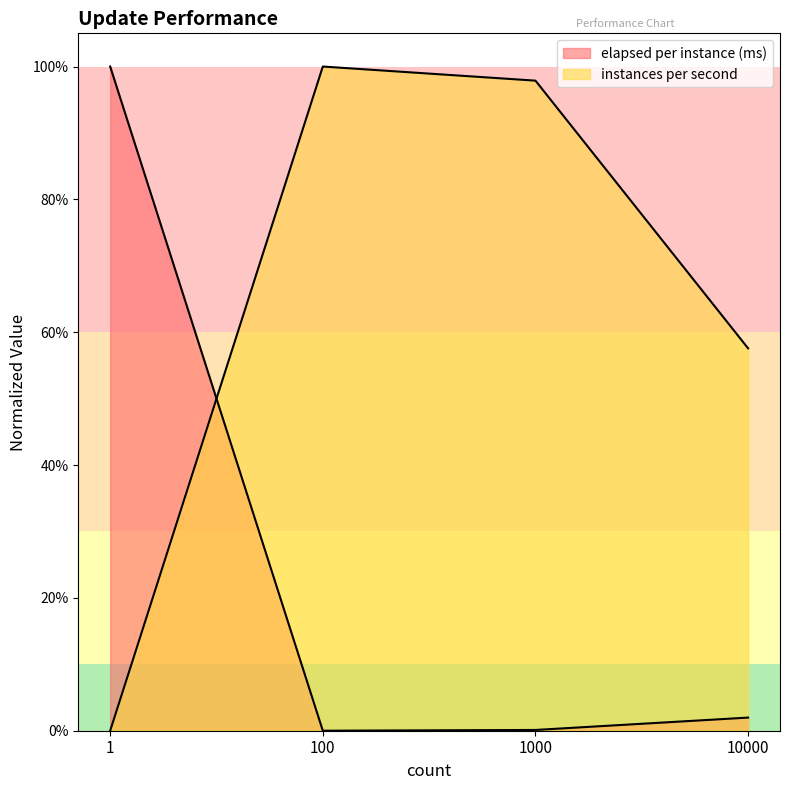

At which label does elapsed per instance (ms) reach its minimum?

100